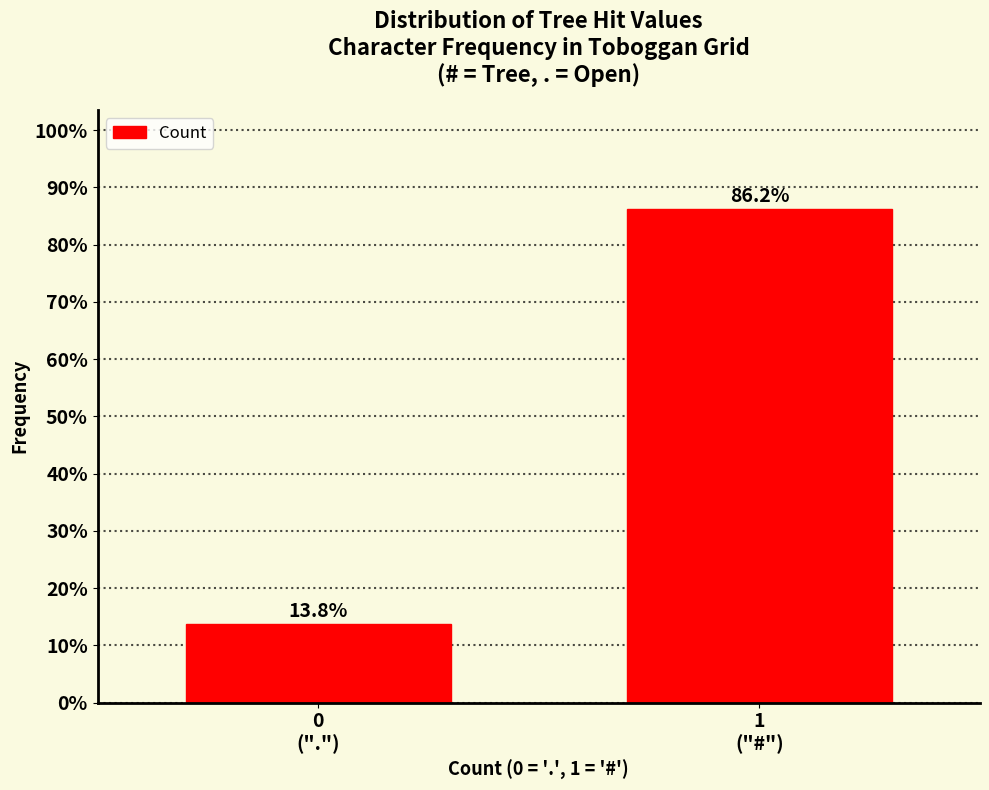

What is the value of the 1st bar from the left?

13.8